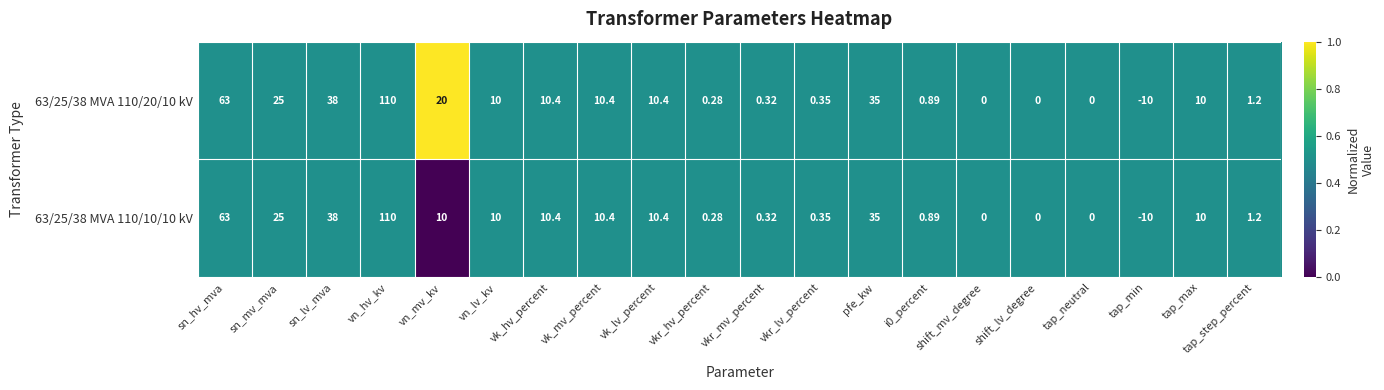

Is the value of 63/25/38 MVA 110/10/10 kV at shift_mv_degree greater than the value of 63/25/38 MVA 110/20/10 kV at i0_percent?

No